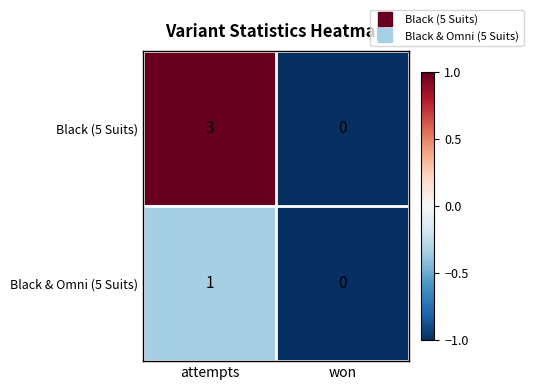

Which series changed the most between attempts and won?

Black (5 Suits)